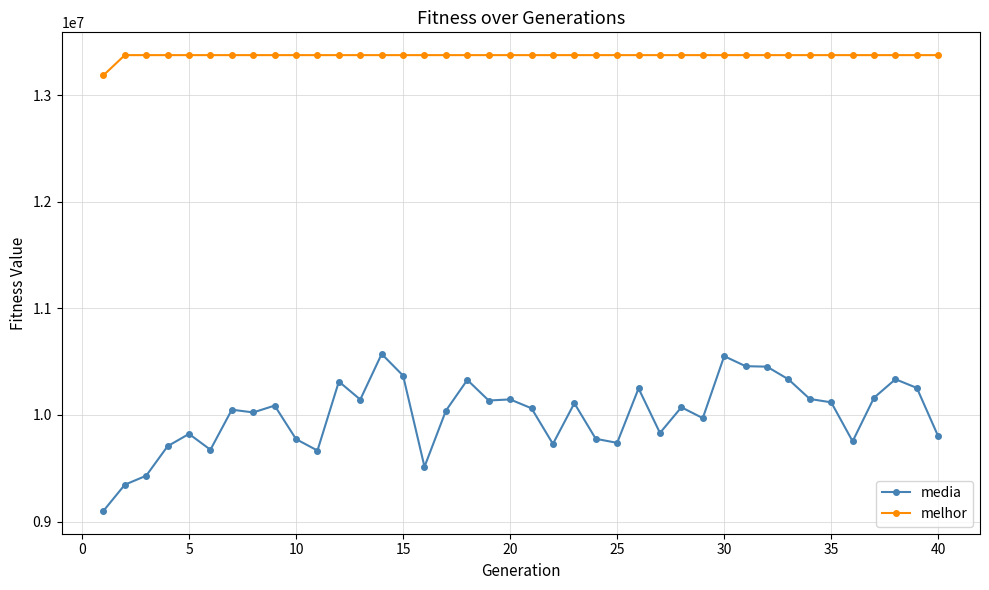

True or false: media and melhor cross at least once.

False